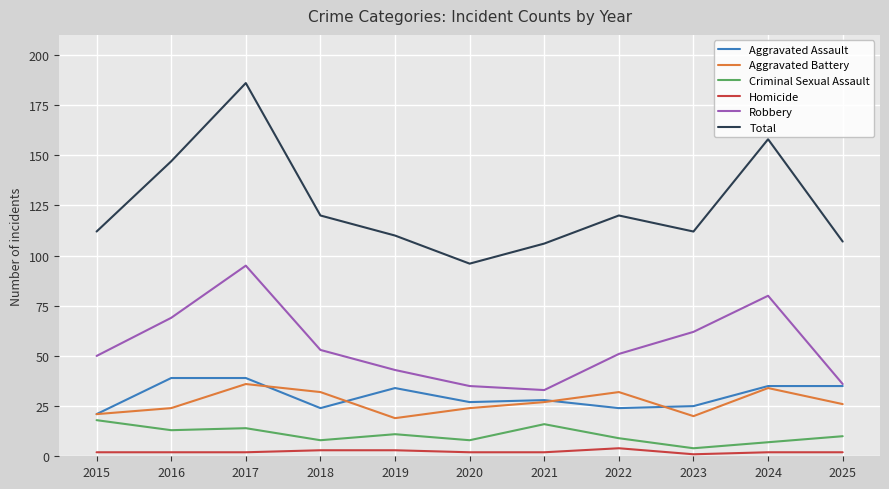

Where is the first local maximum for Aggravated Battery?

2017